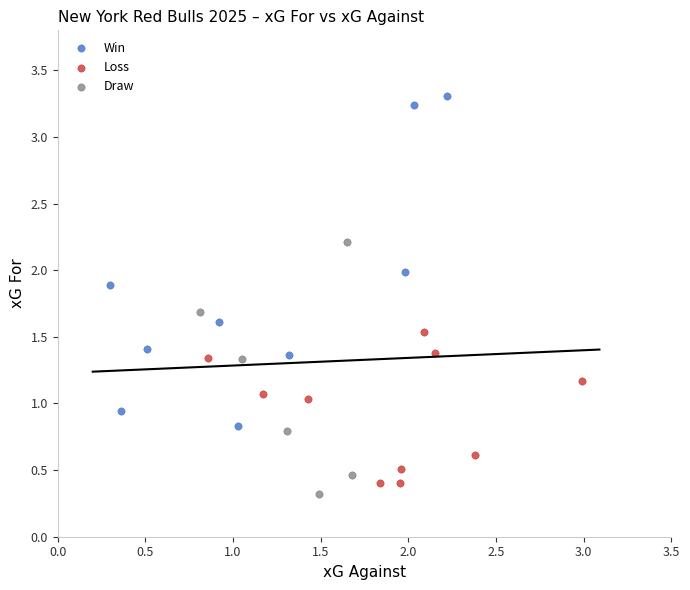

What are all the series names shown in the legend?

Win, Loss, Draw